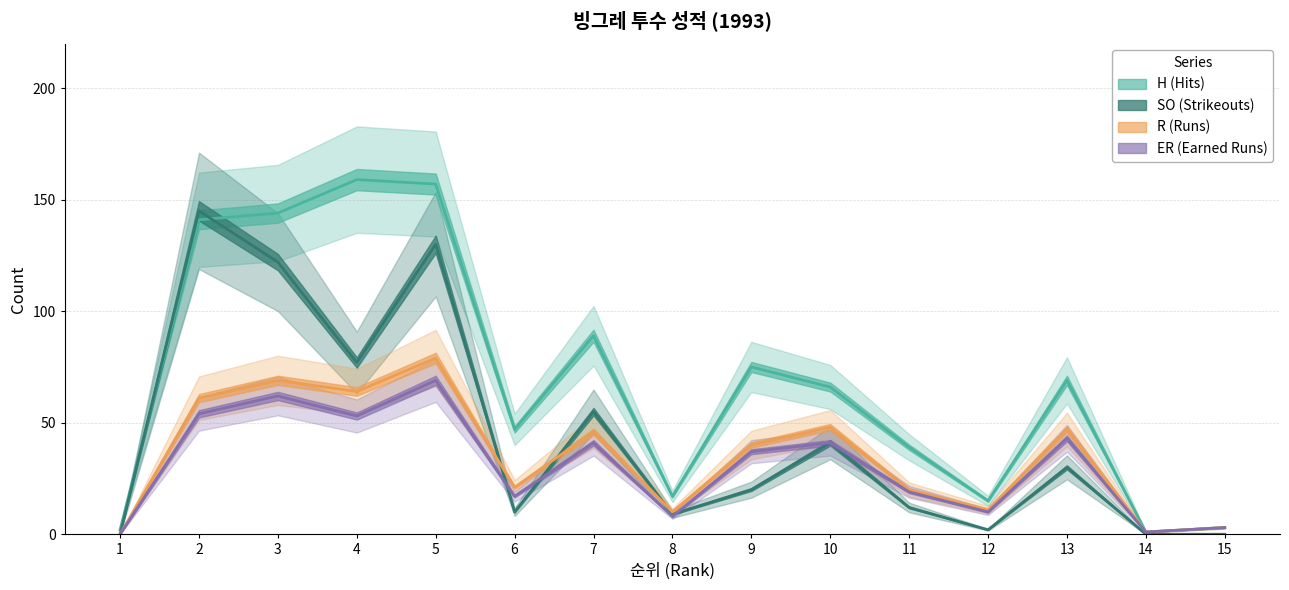

What is the sum of all R values?

520